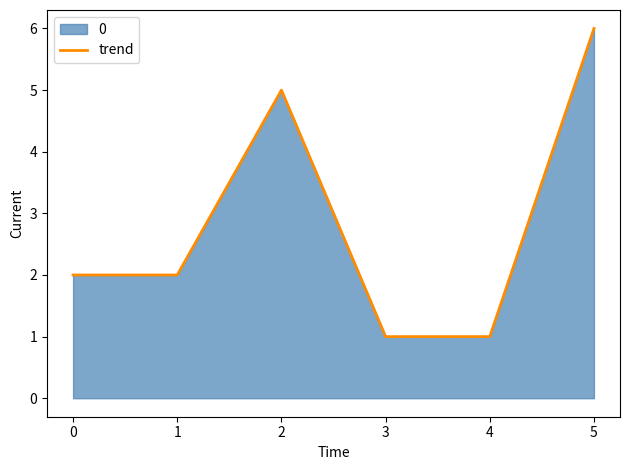

Reading left to right, extract all data points from this chart.

2	2	5	1	1	6